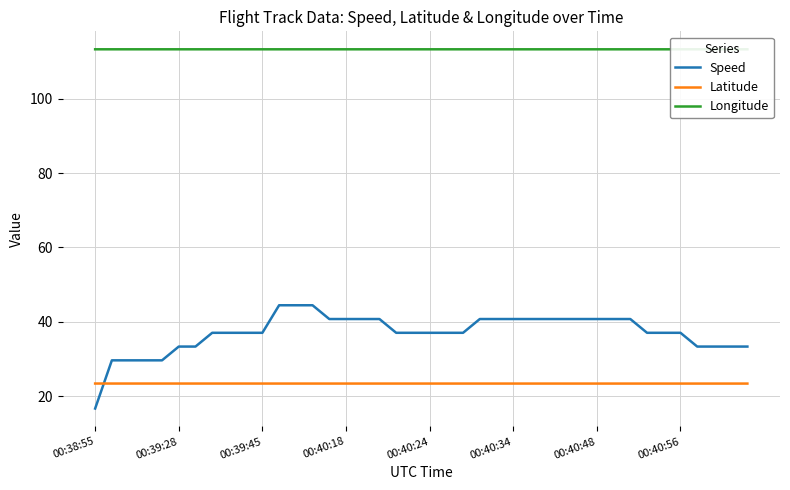

What position from the left is 28?

29